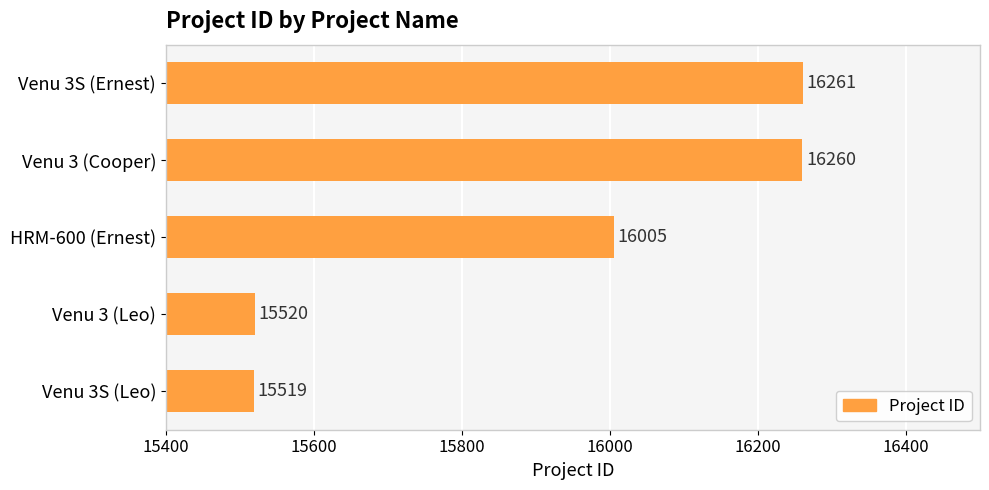

At which category does the chart reach its minimum across all series?

Venu 3S (Leo)